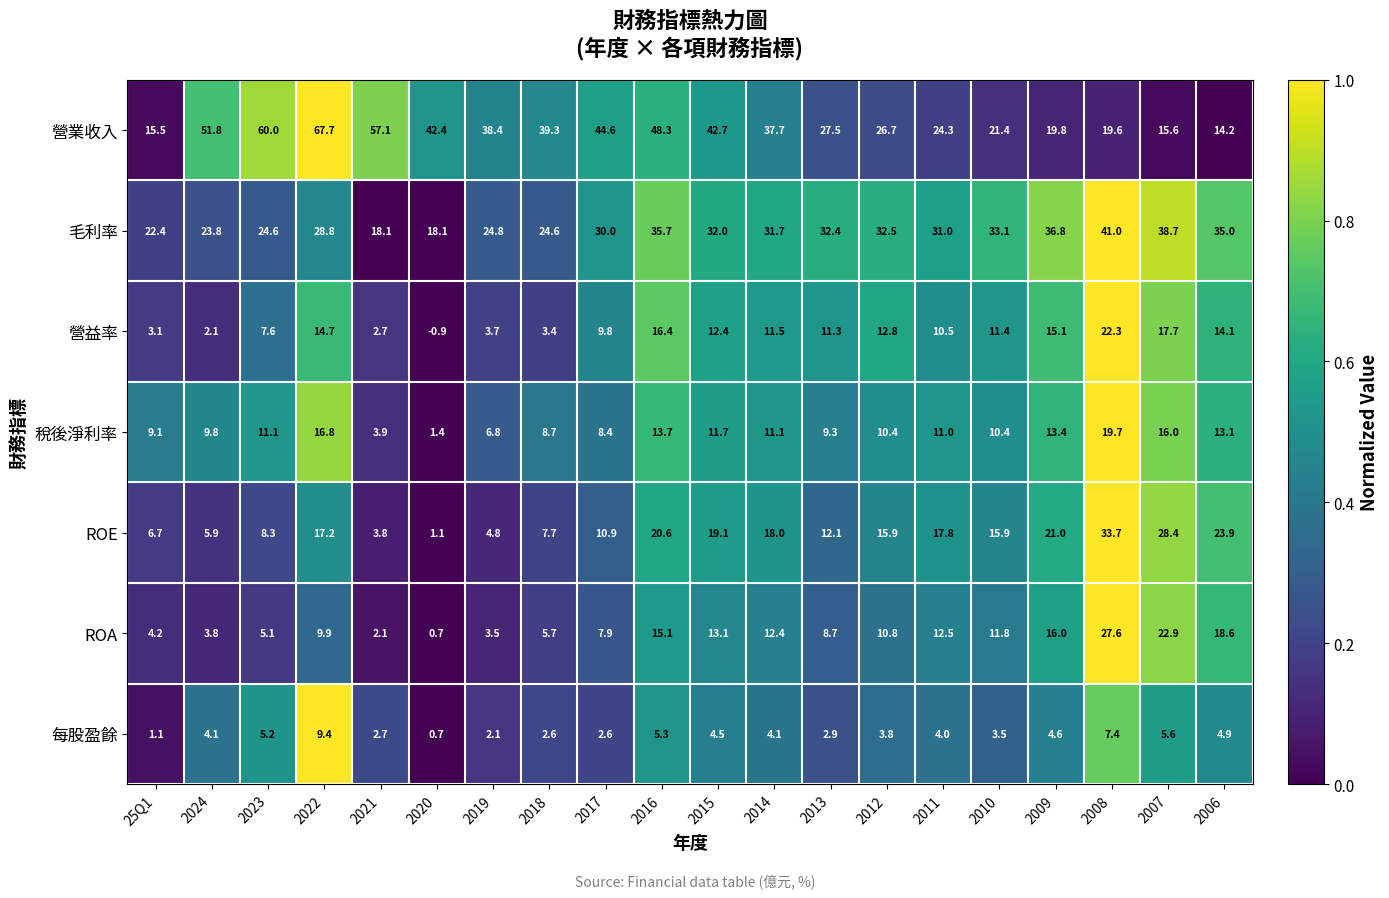

The value of ROA at 2019 is 3.5. True or false?

True